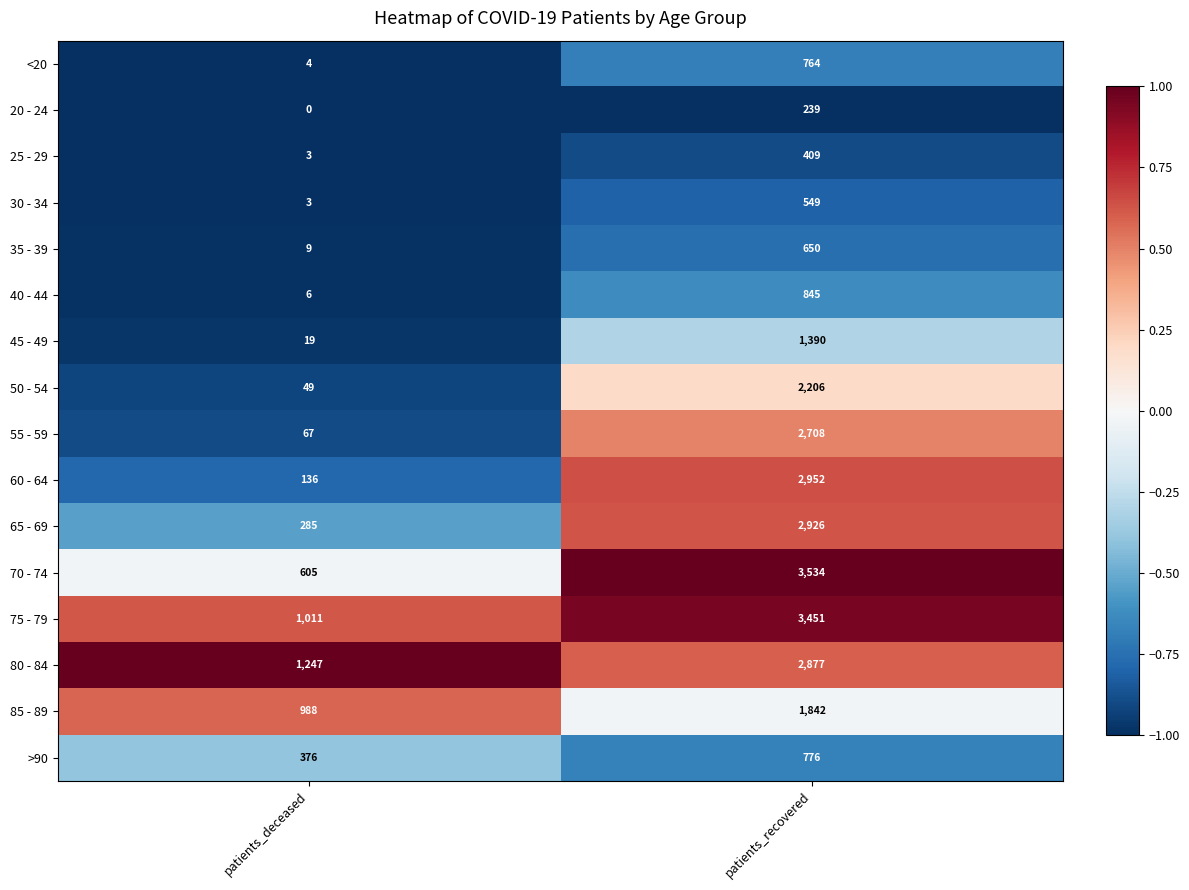

Between patients_deceased and patients_recovered, which series saw the biggest shift?

70 - 74